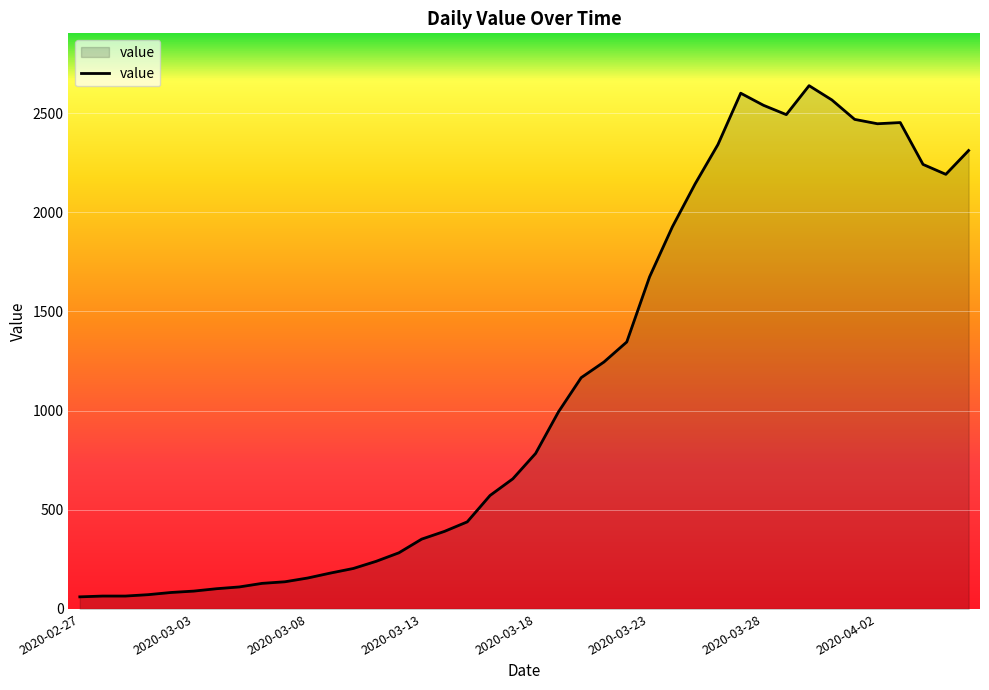

What is the minimum value shown in the chart?

61